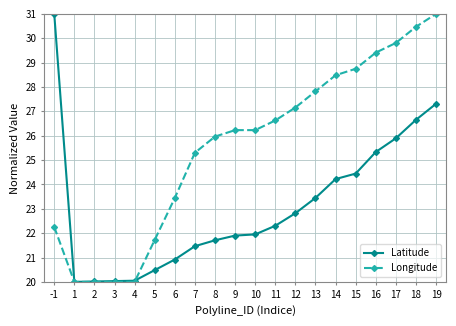

What is the minimum value for Latitude?

20.0